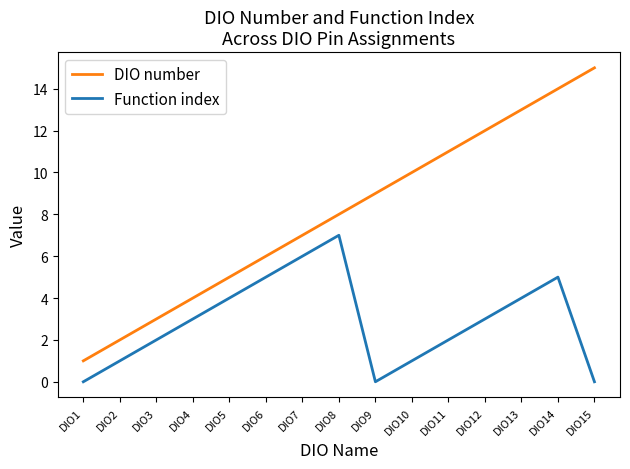

Is the value of Function index at DIO1 greater than the value of DIO number at DIO13?

No